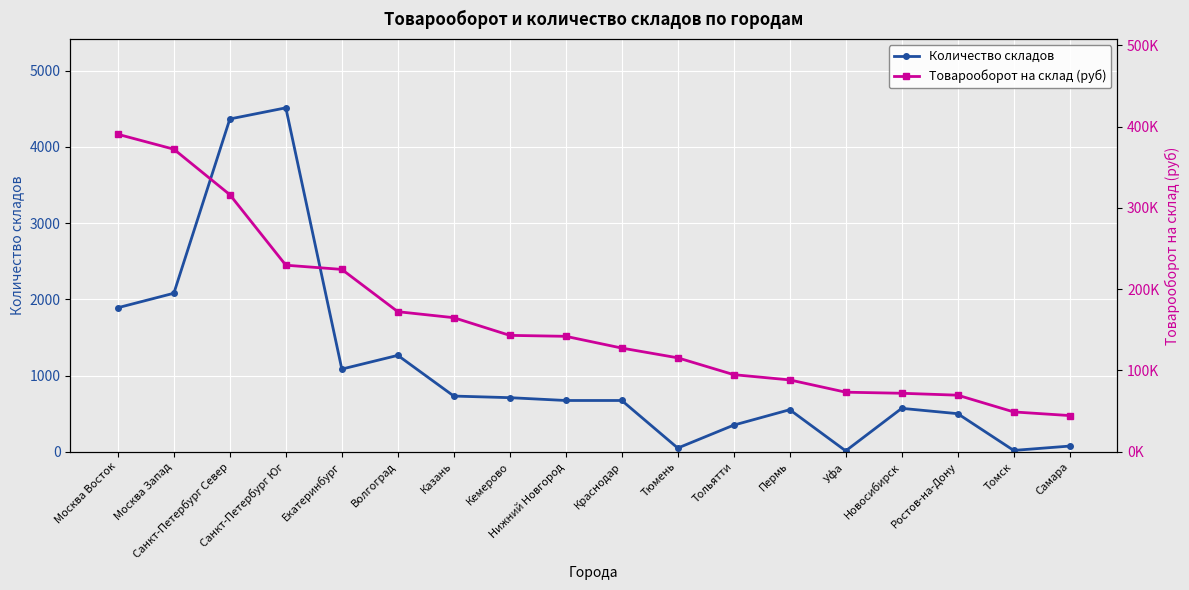

What is the difference between the second highest and second lowest values in the Количество складов series?

4348